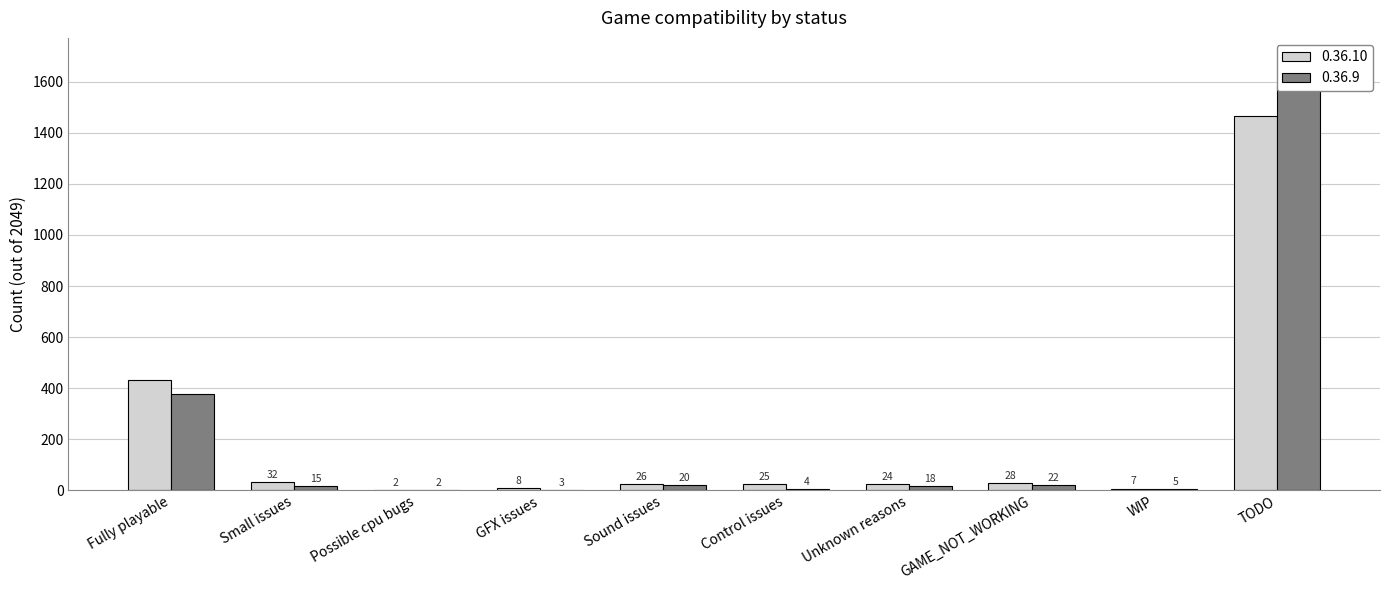

Reading left to right, list all the values displayed in this chart.

0.36.10: 433	32	2	8	26	25	24	28	7	1464
0.36.9: 378	15	2	3	20	4	18	22	5	1582